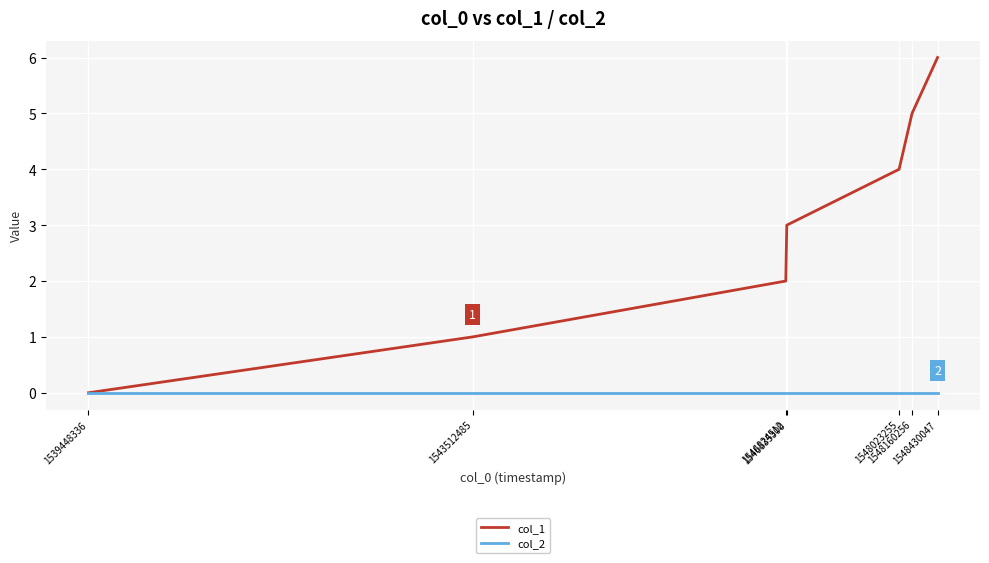

Rank the series at 1548023255 from lowest to highest value.

col_2, col_1